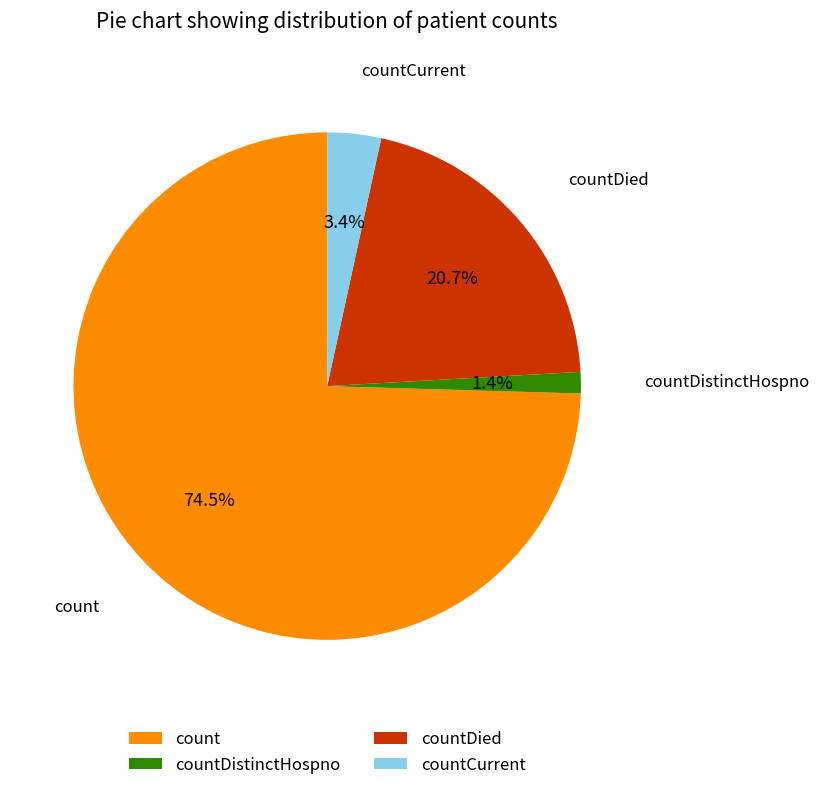

What is the majority slice?

count